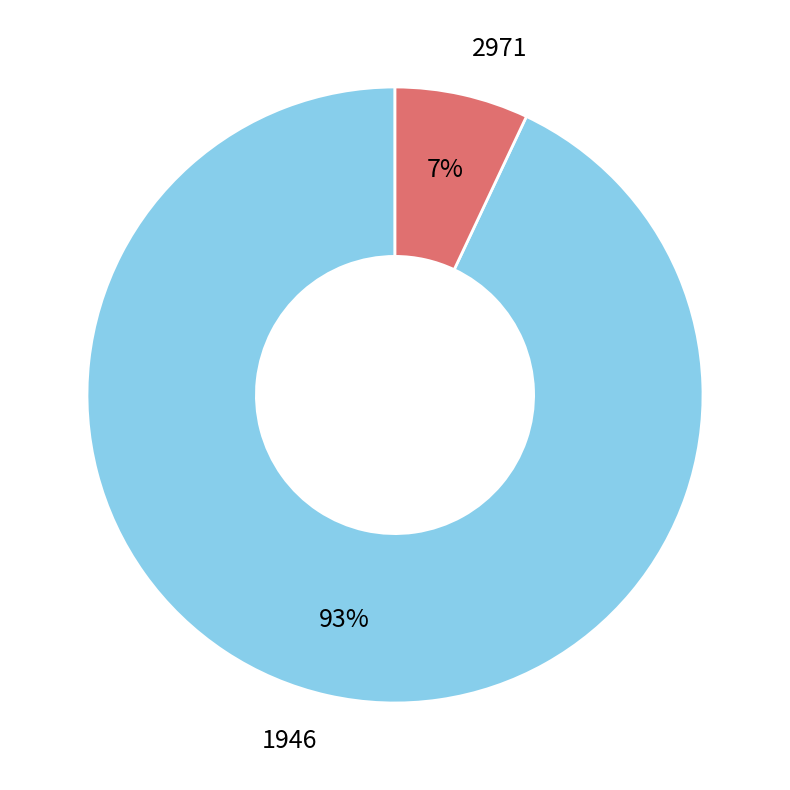

Combined, do 2971 and 1946 account for over 50%?

Yes